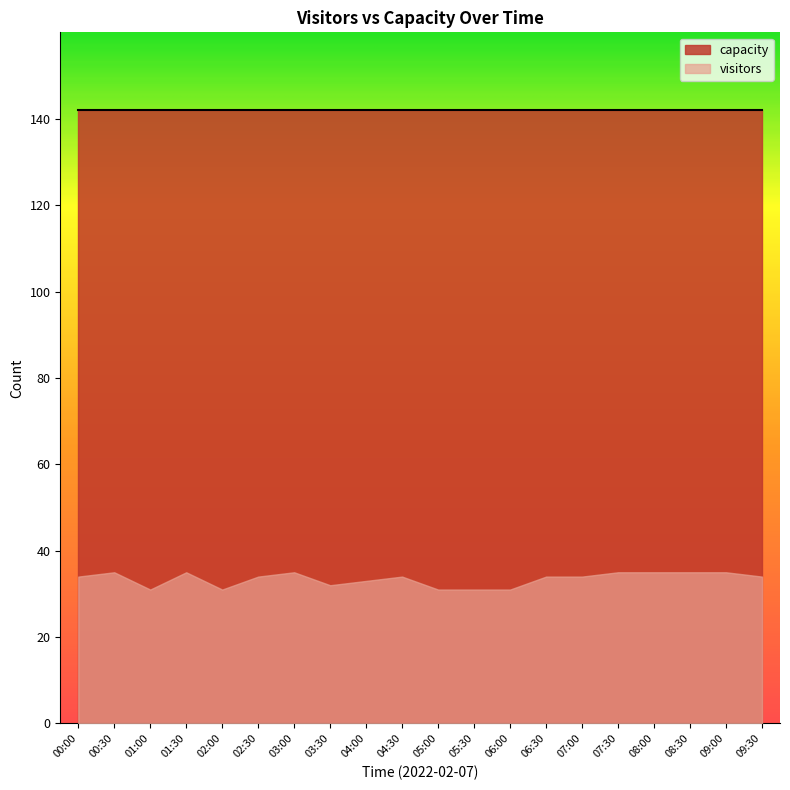

Which series has the widest spread of values?

visitors